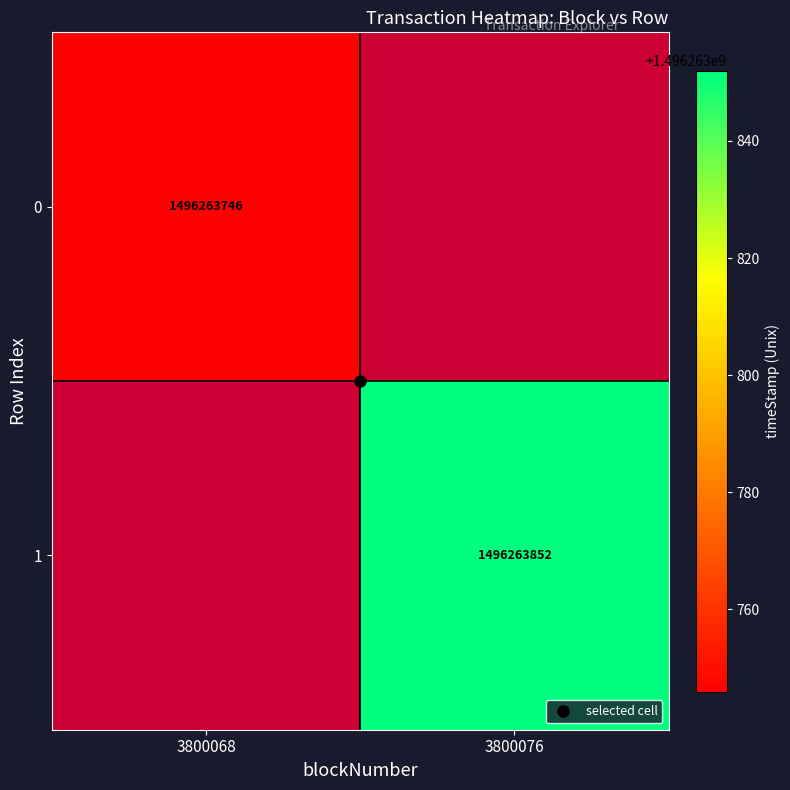

How many values in the 0 series are below 1496263746?

1